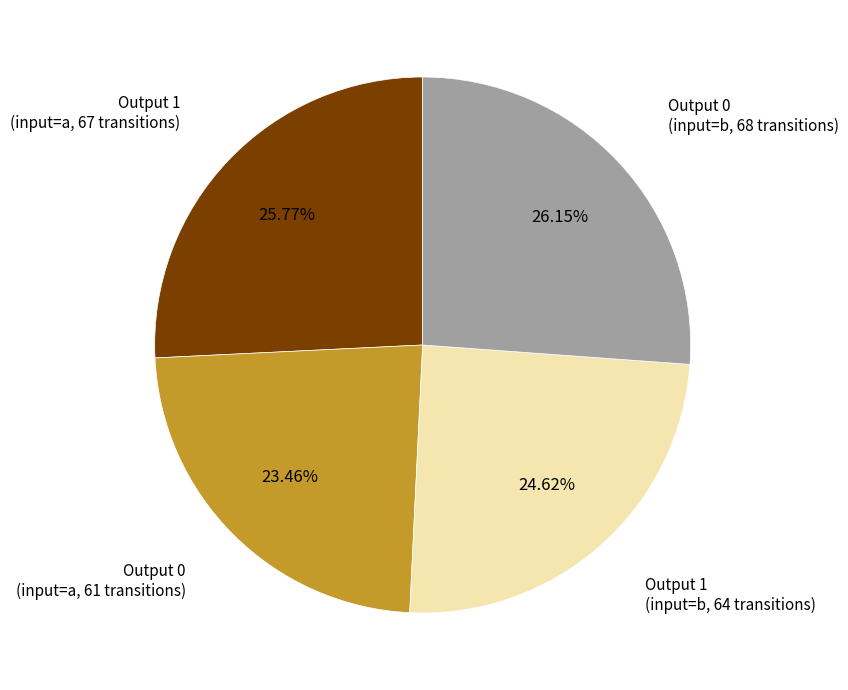

Is there any slice that represents more than half of the pie?

No